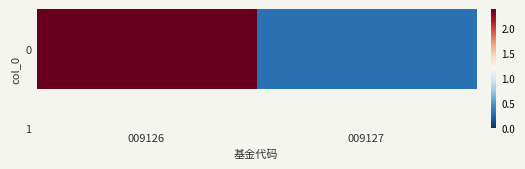

What is the sum of all values?

2.7